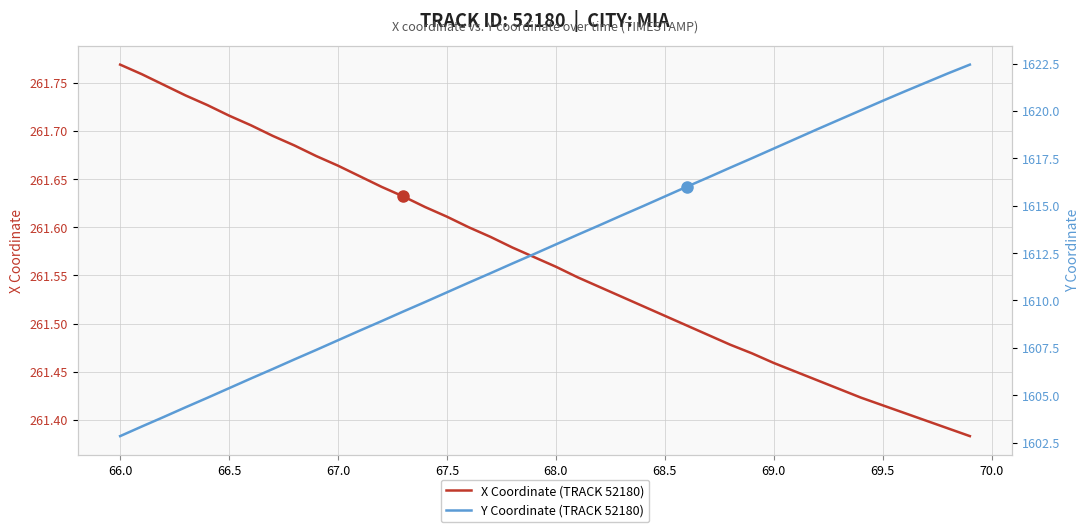

Does the chart have visible grid lines?

Yes